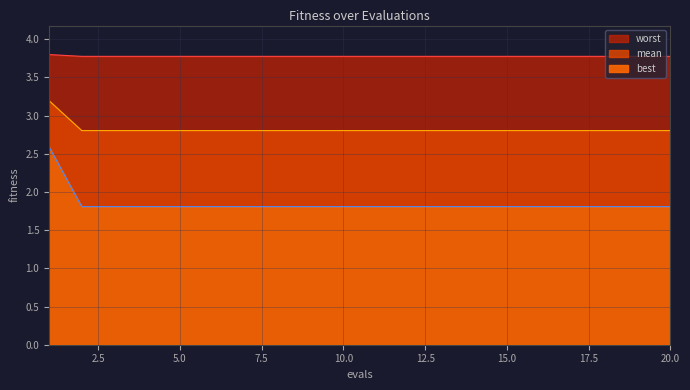

Does the chart display data point markers on the line(s)?

No